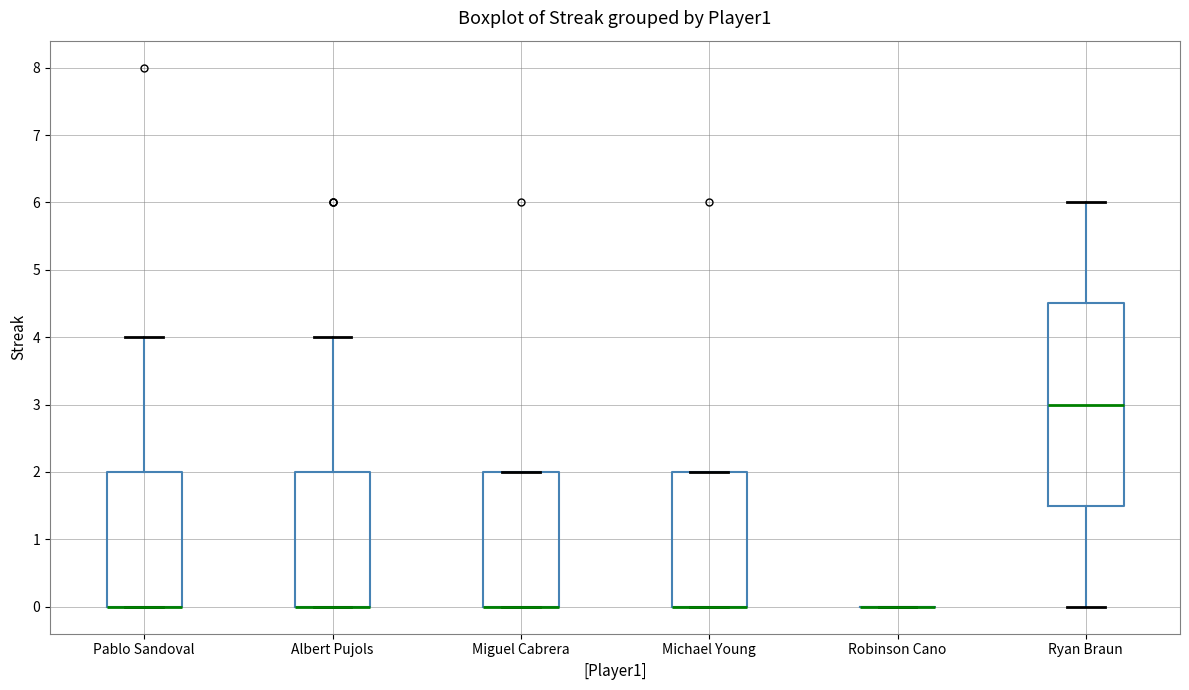

Comparing the boxes themselves (not the whiskers), which one is the tallest?

Ryan Braun